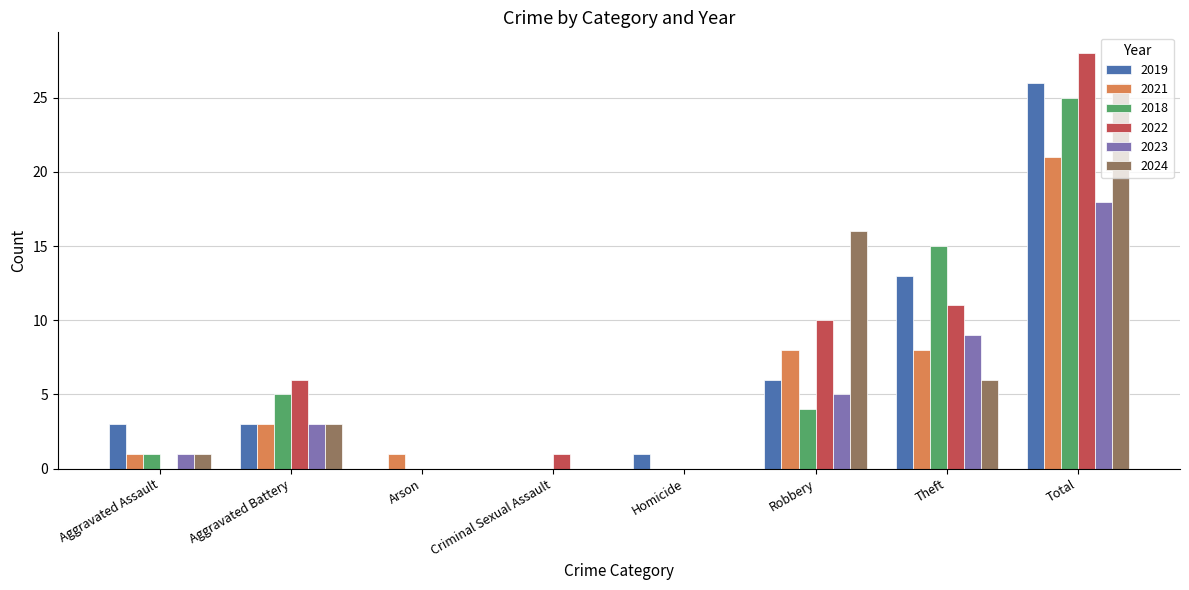

What is the total value across all series at Robbery?

49